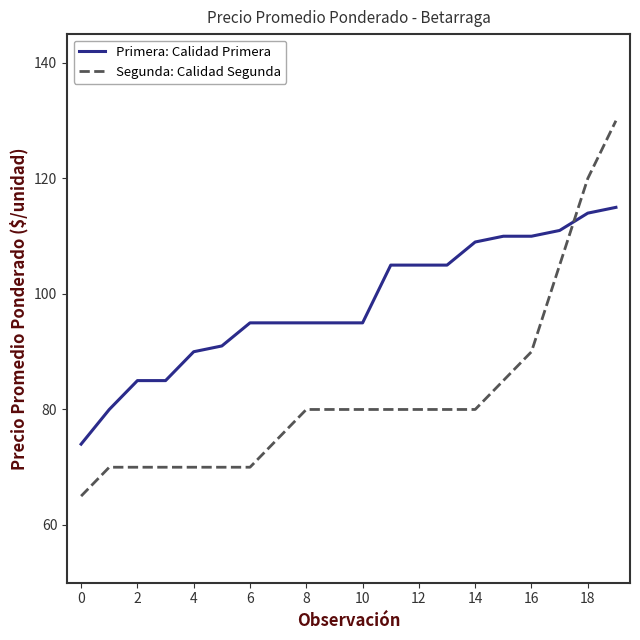

List the series in order of their overall mean, lowest first.

Segunda: Calidad Segunda, Primera: Calidad Primera